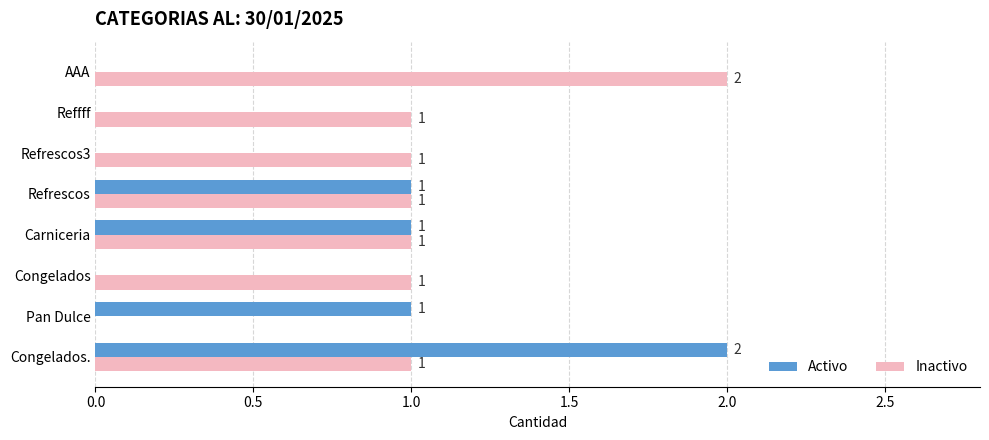

Which category has the highest value in the Activo series?

Congelados.